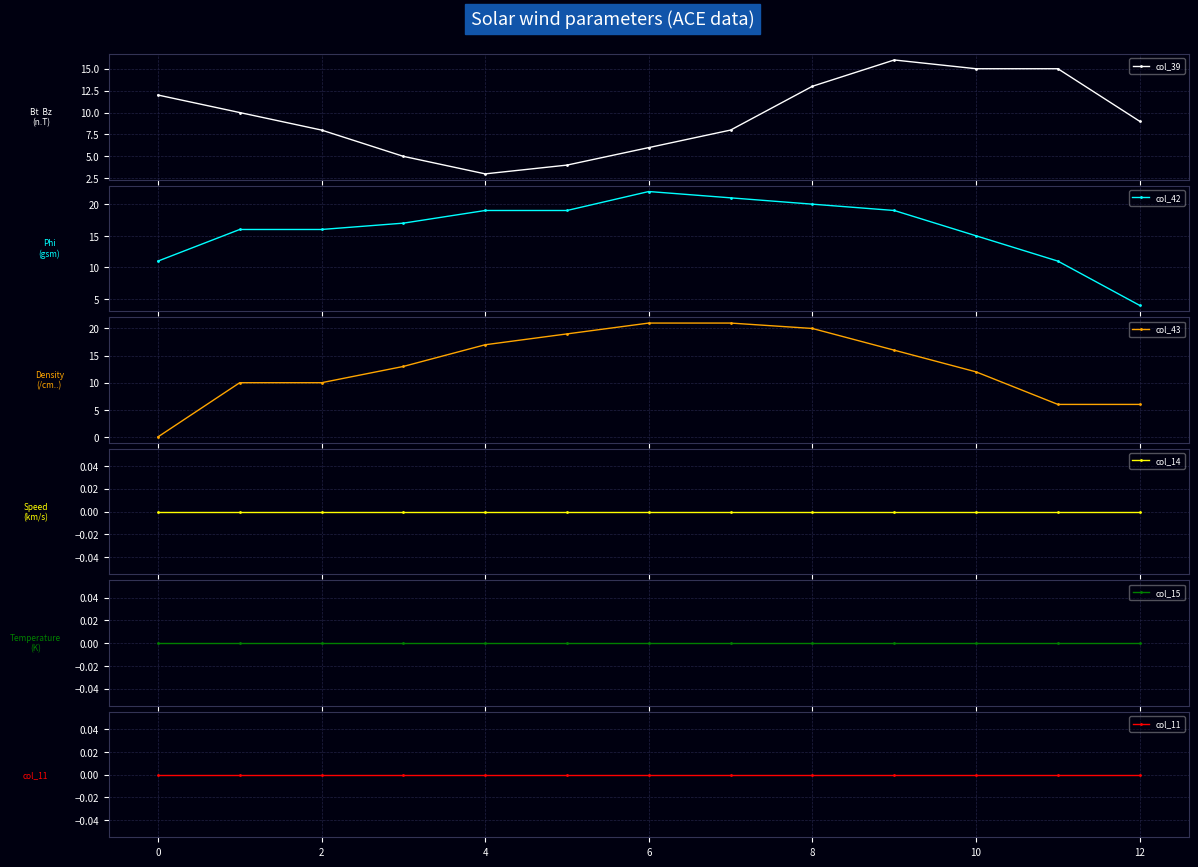

What is the label of the 3rd point from the right?

10